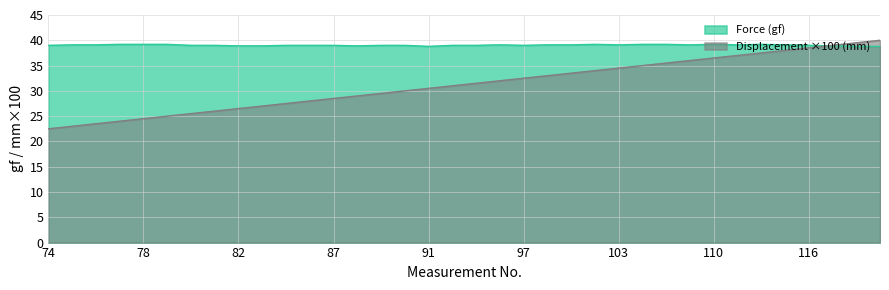

What is the value of the Displacement (mm) point at the 17th from the left?

30.5